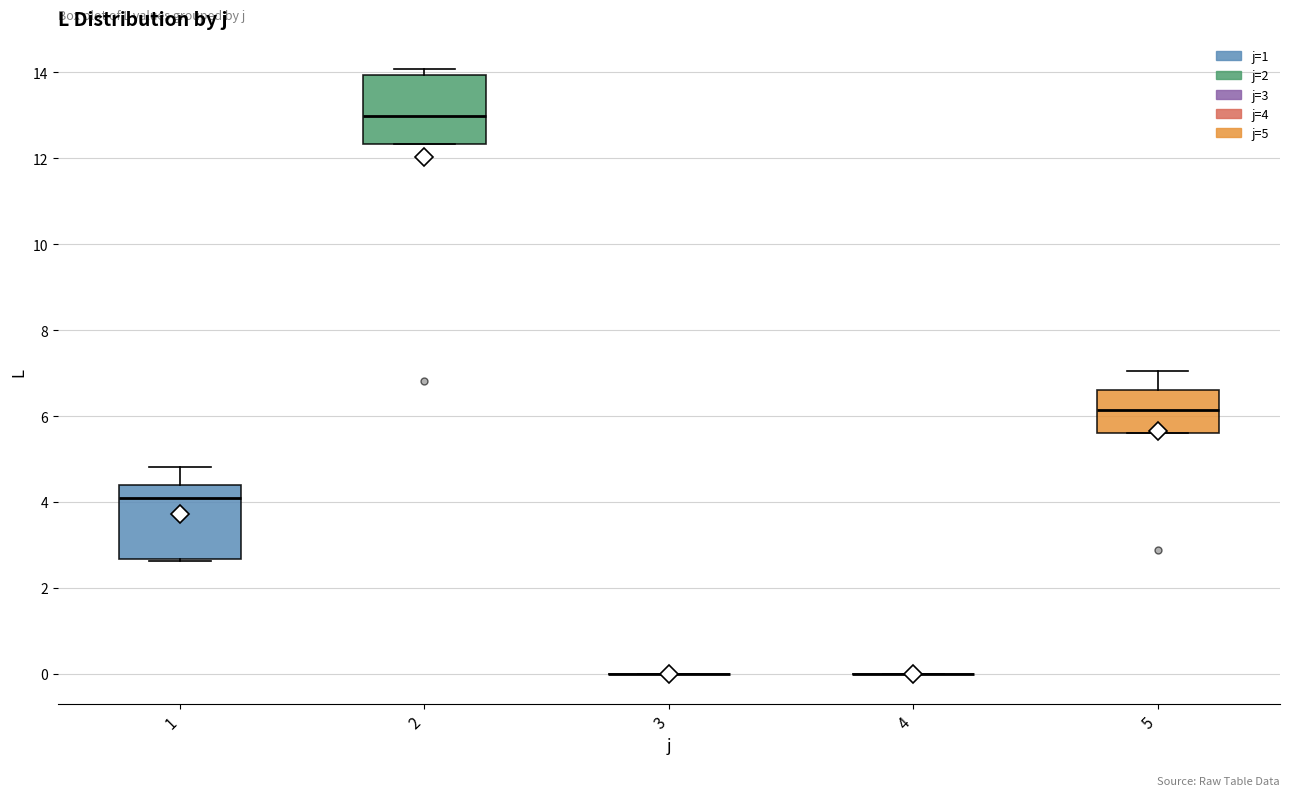

Reading left to right, read every box against the y-axis: the position of its median line, the range the box covers, and the ends of its whiskers. The values are not printed on the chart, so give them approximately, as read against the axis.

1: median 4.0, box 2.6 to 4.4, whiskers 2.6 to 4.8
2: median 13.0, box 12.4 to 14.0, whiskers 12.4 to 14.0 (just above the box's upper edge)
3: box collapsed to a line at 0.0, whiskers 0.0 to 0.0
4: box collapsed to a line at 0.0, whiskers 0.0 to 0.0
5: median 6.2, box 5.6 to 6.6, whiskers 5.6 to 7.0